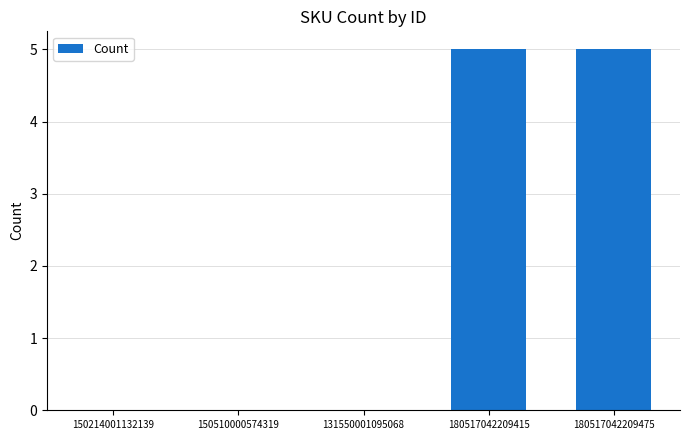

Reading left to right, list all the values displayed in this chart.

0	0	0	5	5